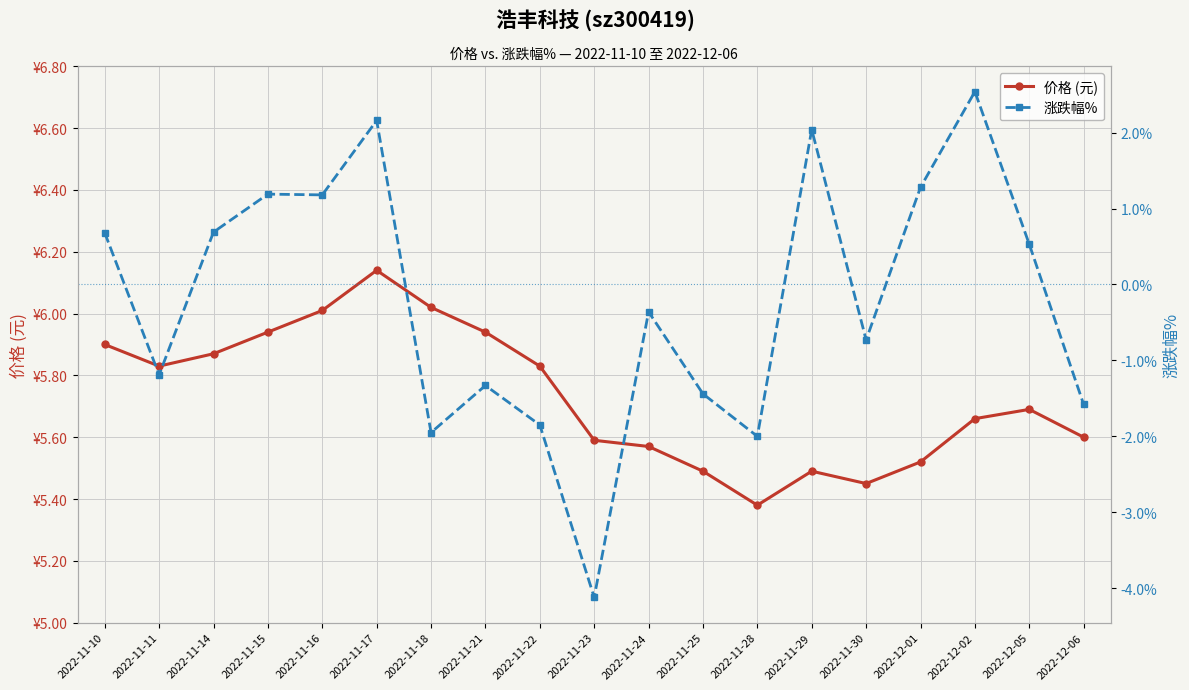

At which label does 涨跌幅% first exceed 0?

2022-11-10